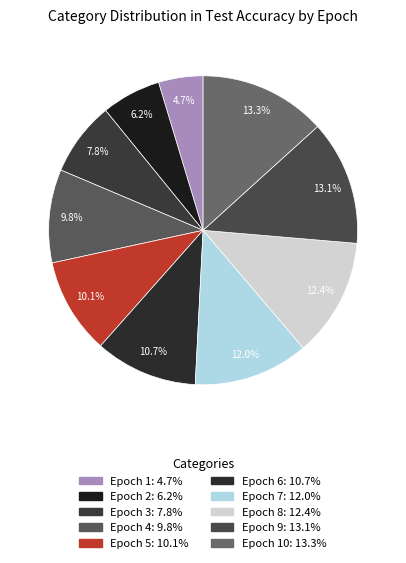

Rank the categories by value from highest to lowest.

Epoch 10, Epoch 9, Epoch 8, Epoch 7, Epoch 6, Epoch 5, Epoch 4, Epoch 3, Epoch 2, Epoch 1